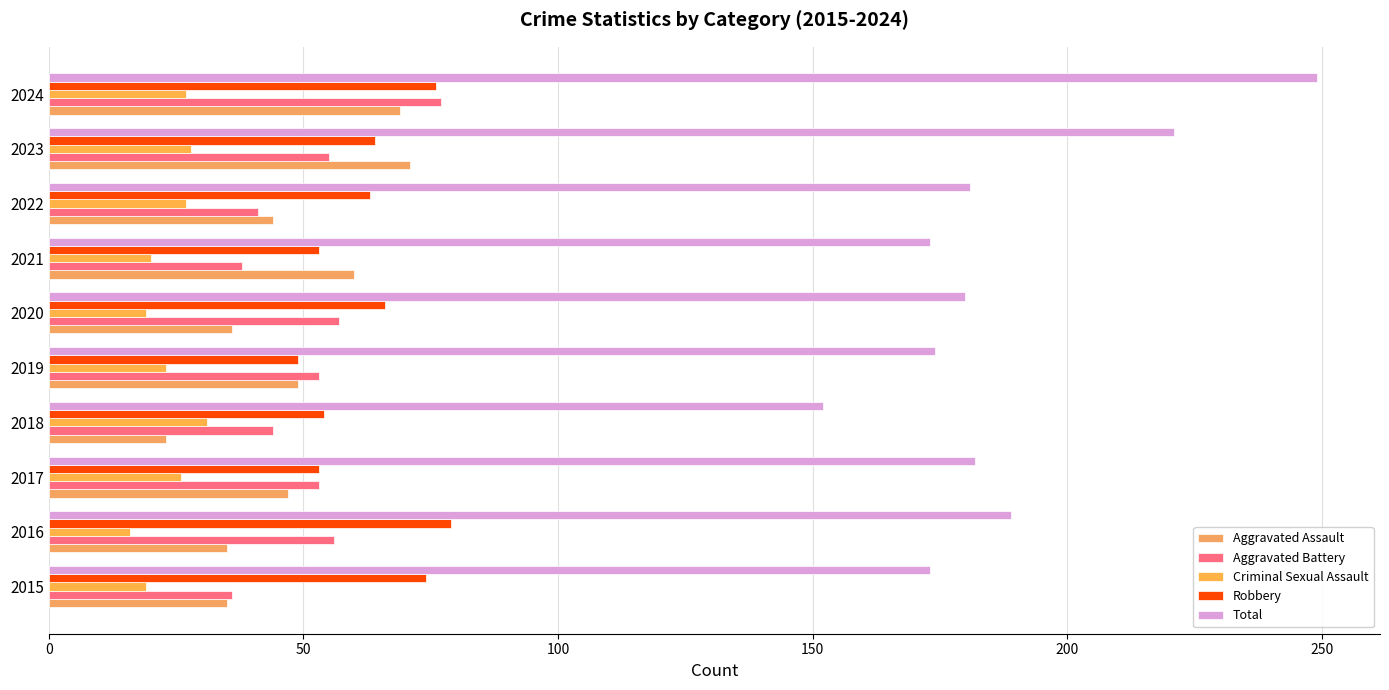

What is the sum of all Robbery values?

631